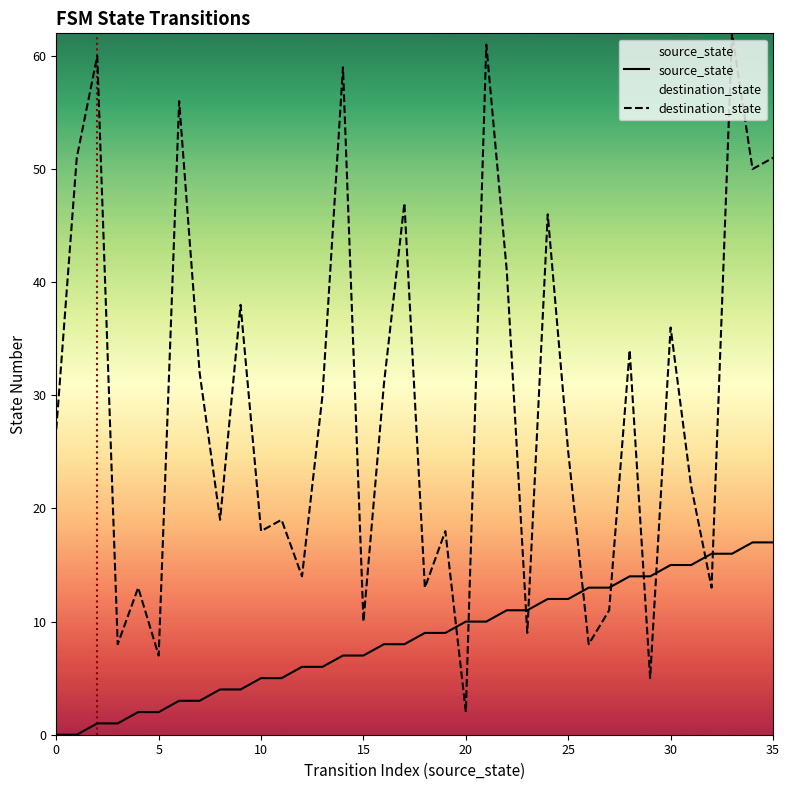

How many data points in destination_state are less than 27?

18